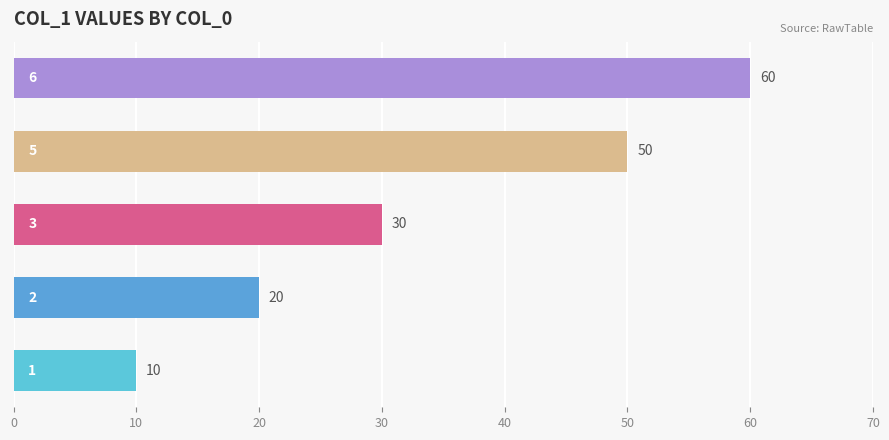

Reading bottom to top, extract all data points from this chart.

10	20	30	50	60